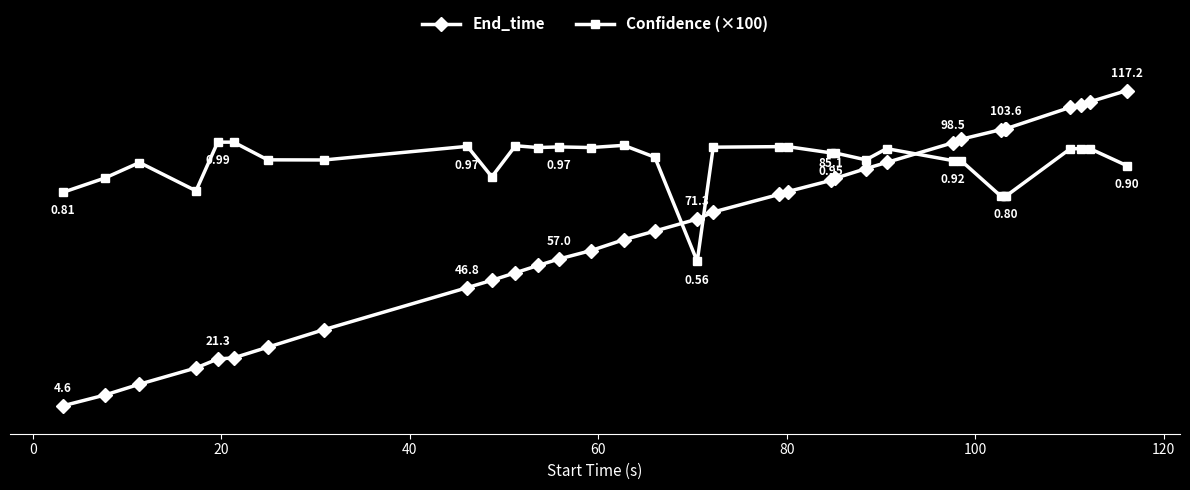

What are all the series names shown in the legend?

End_time, Confidence (×100)